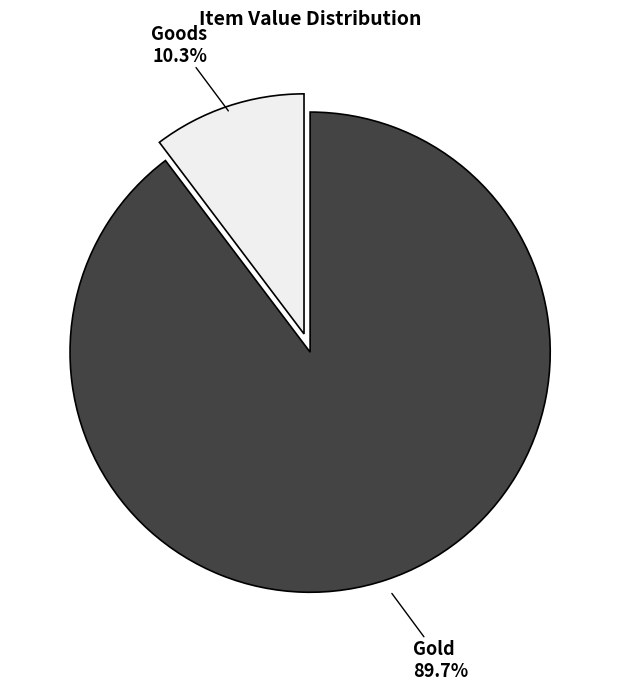

Is there a majority slice in this chart?

Yes